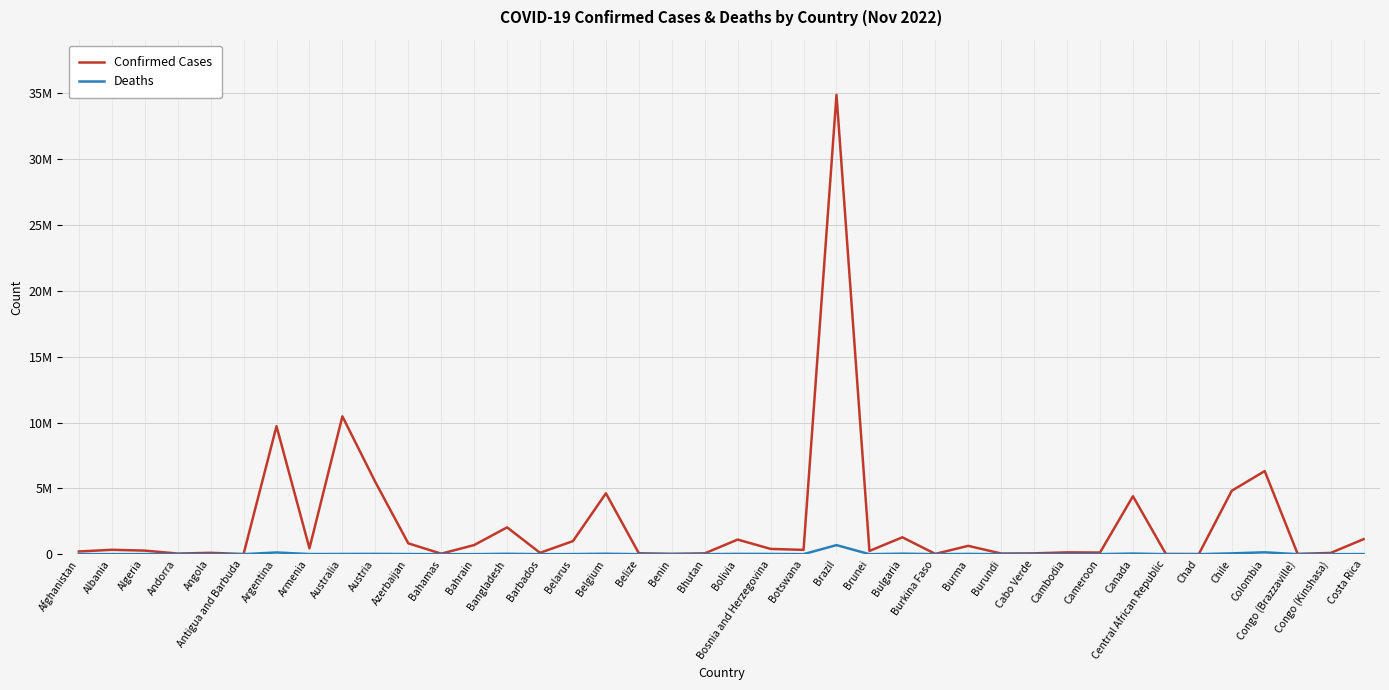

Is this an area chart (filled region under the line)?

No